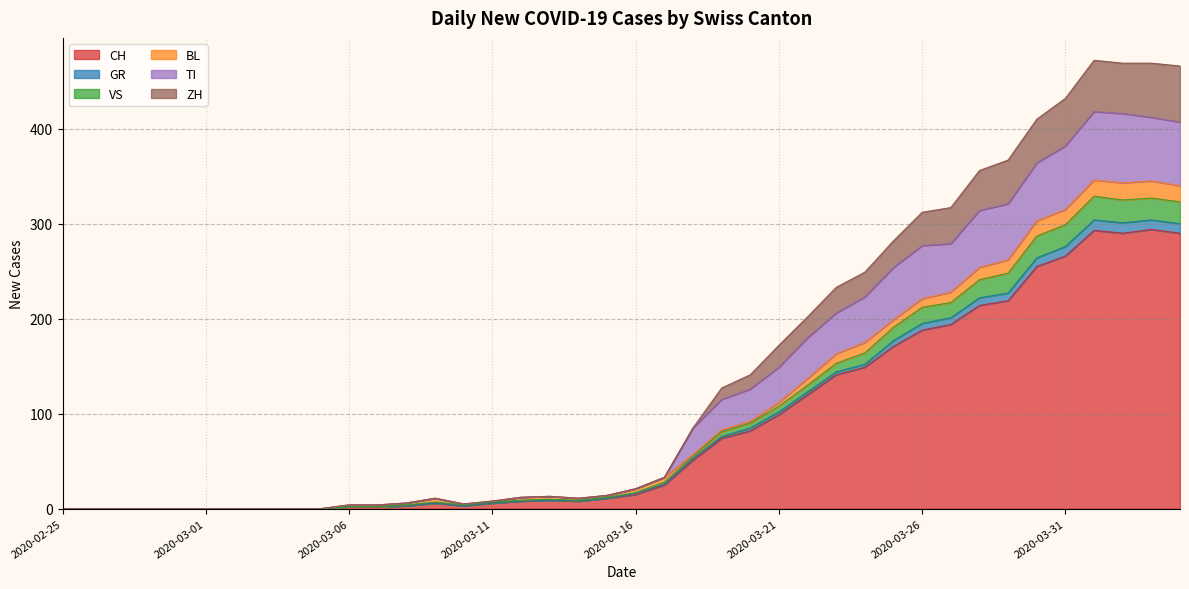

At which label is VS closest to 173?

2020-03-24